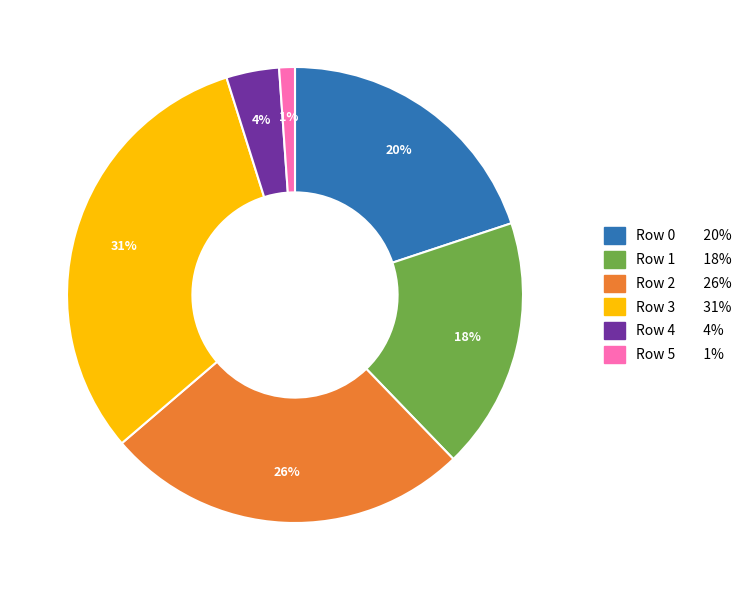

To the nearest percent, what is the average slice percentage?

17%